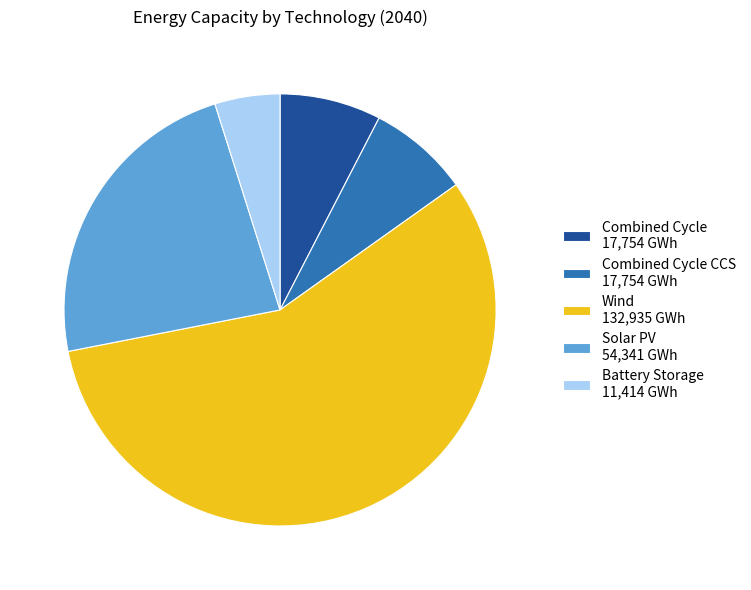

Which category has the biggest portion of the pie?

Wind 132,935 GWh